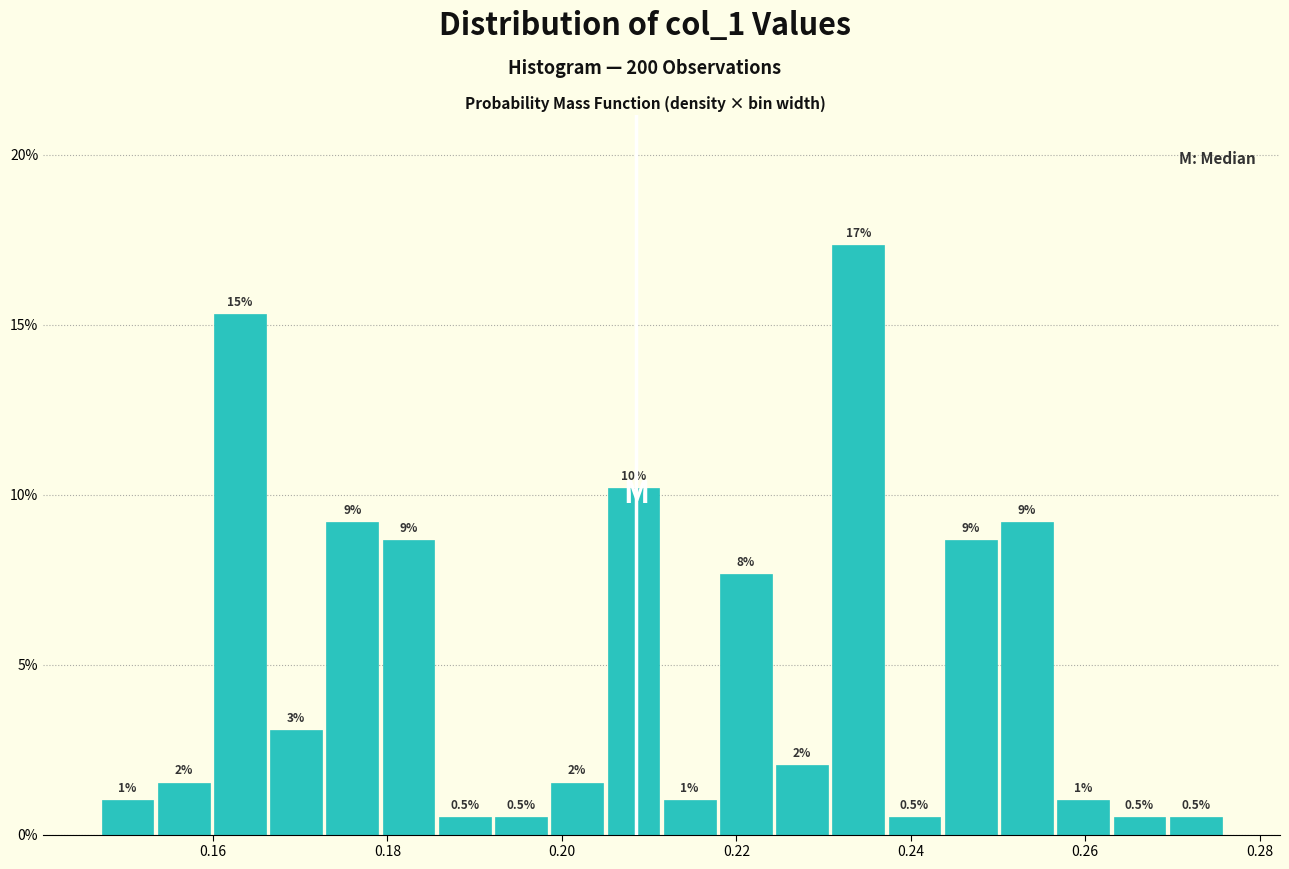

Read against the x-axis, roughly where is the centre of the tallest bar?

0.234